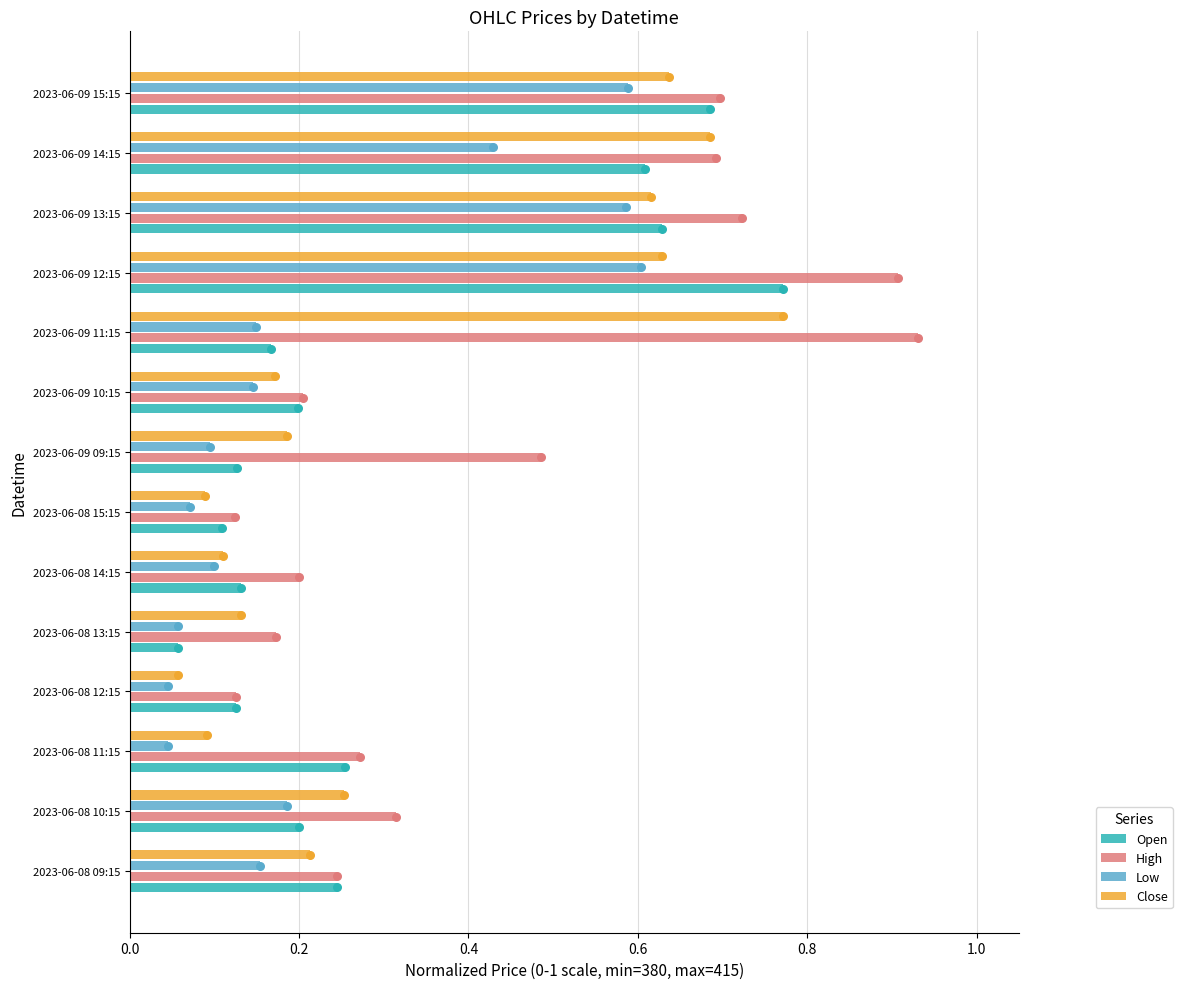

The value of Low at 2023-06-08 14:15 is 0.1. True or false?

True